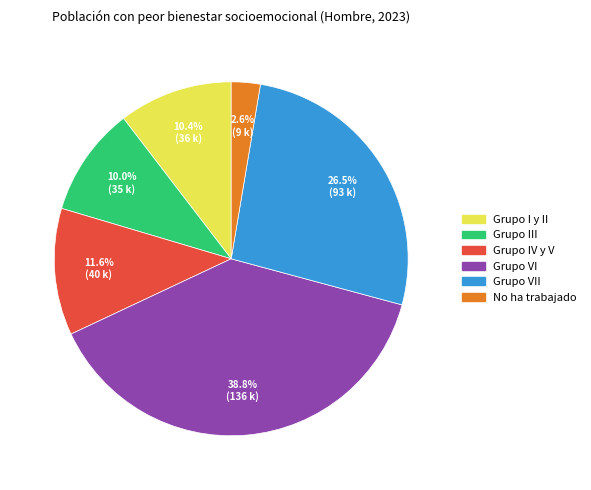

Is there any slice that represents more than half of the pie?

No